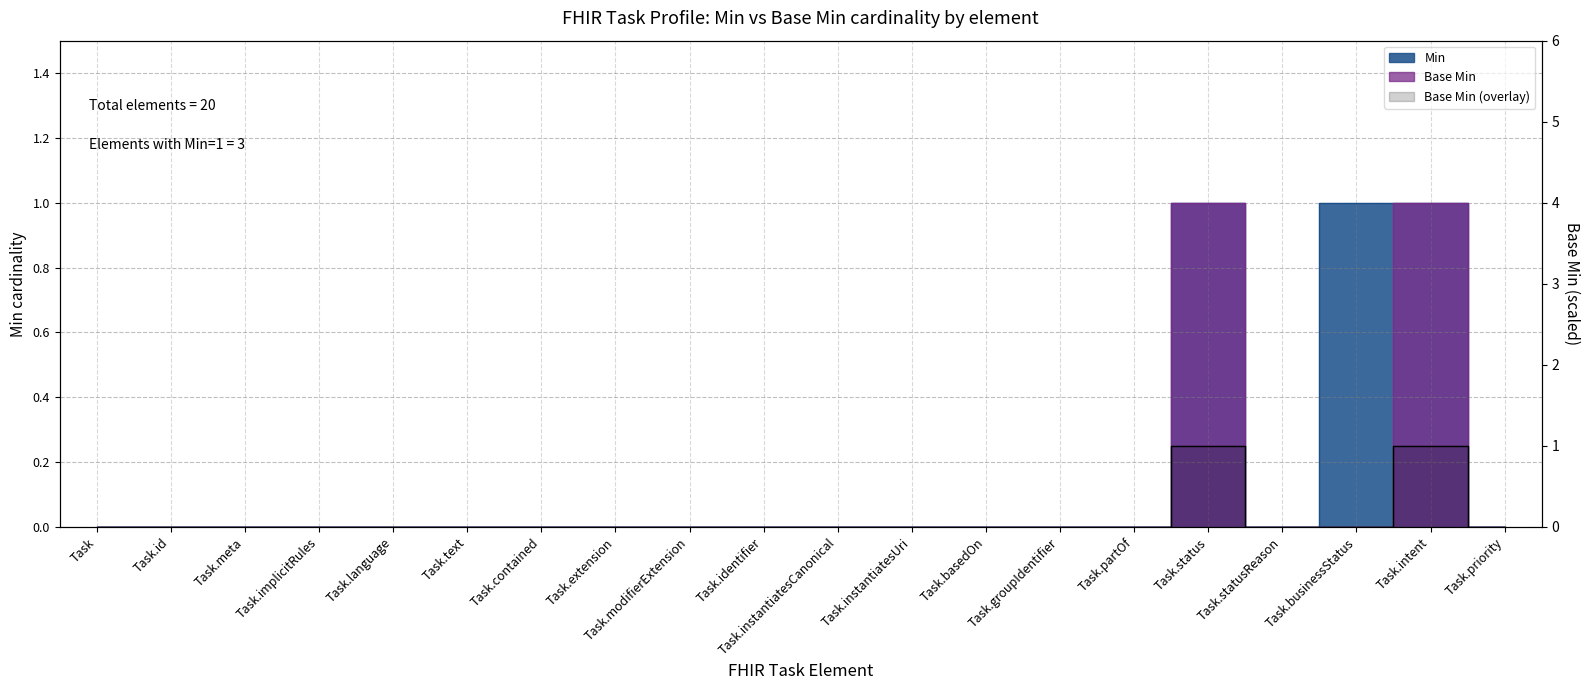

Is the value of Min at Task.instantiatesUri greater than the value of Base Min at Task.priority?

No